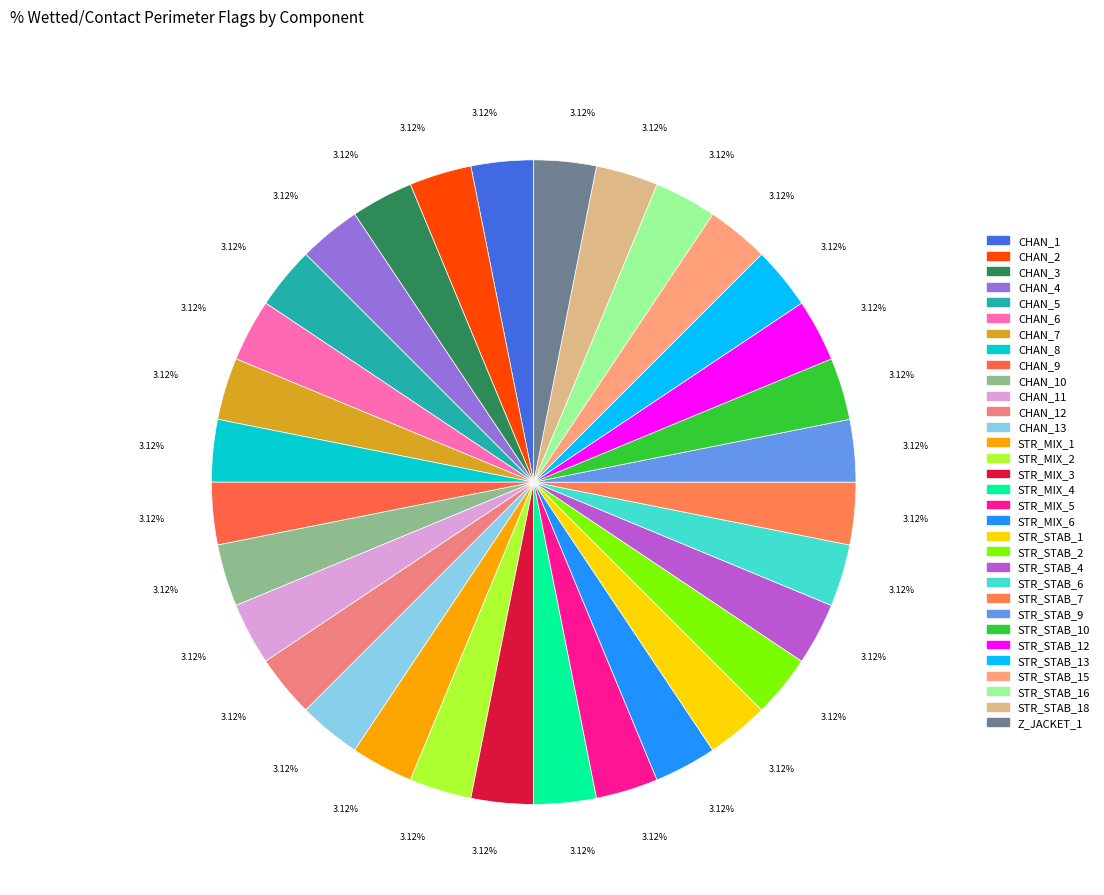

Count the number of slices in the pie.

32